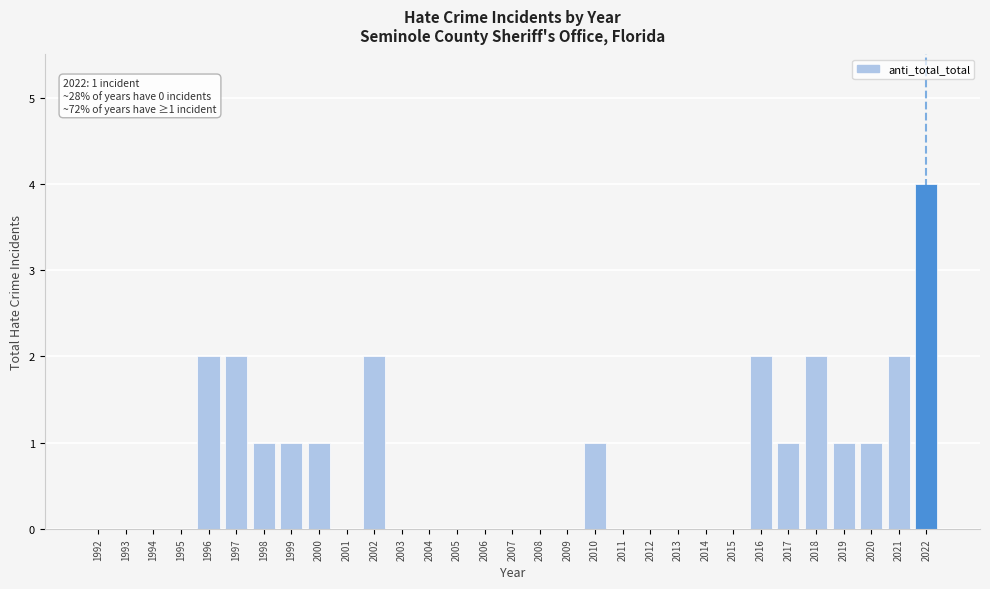

The value at 1997 is 1. True or false?

False